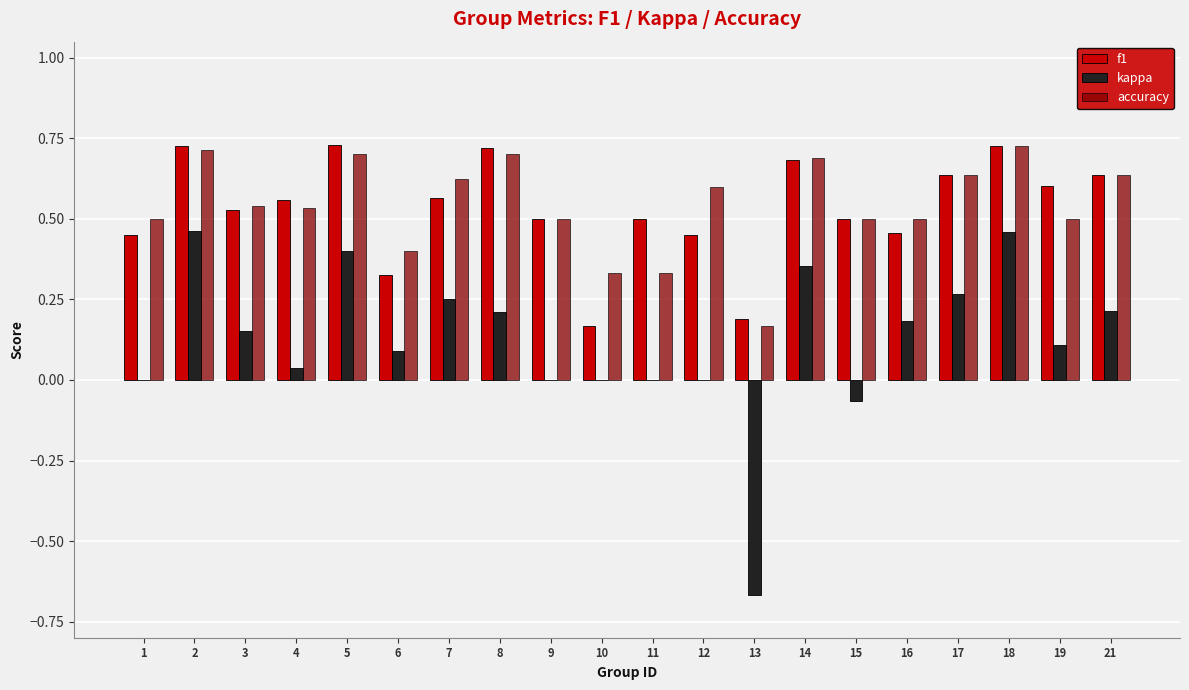

What is the sum of the accuracy values at 21 and 3?

1.2